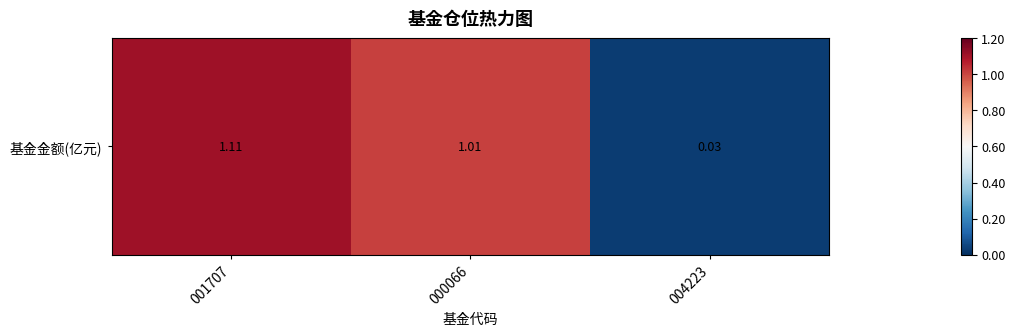

What is the greatest value displayed?

1.1